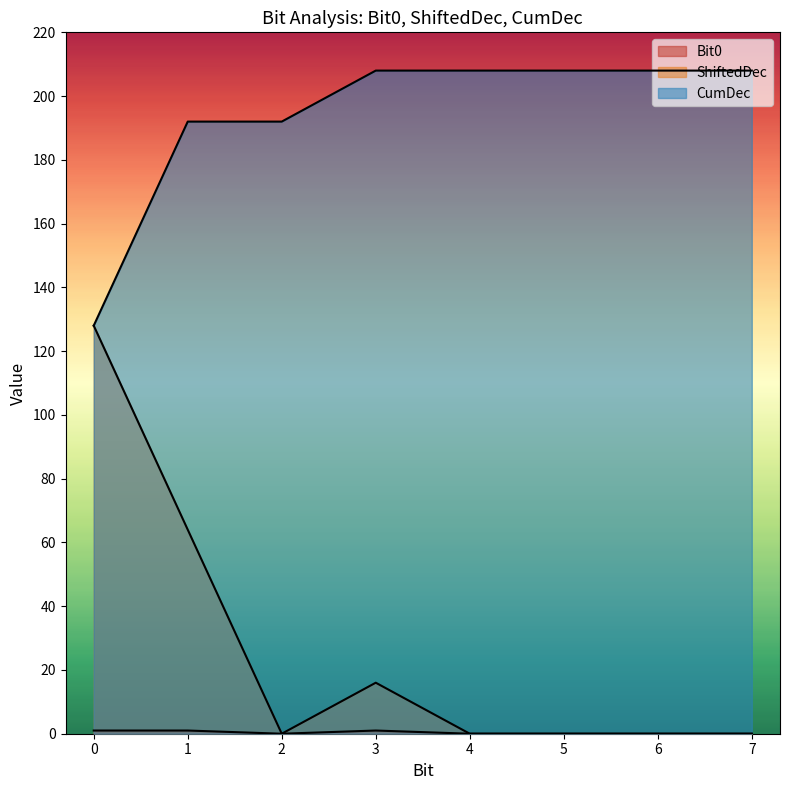

True or false: ShiftedDec and CumDec intersect in this chart.

False